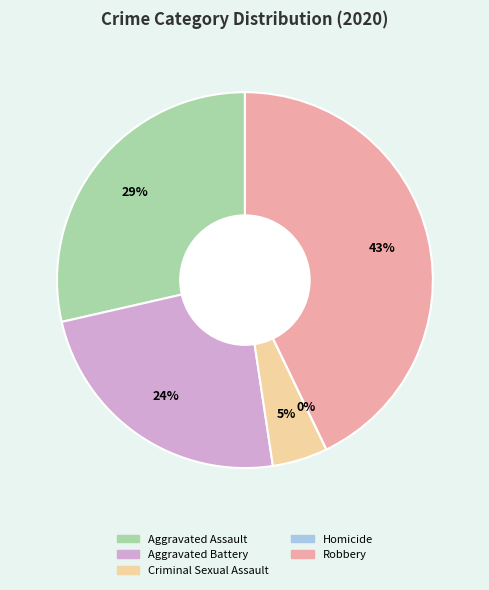

Is it true that Criminal Sexual Assault is 5% of the pie?

True